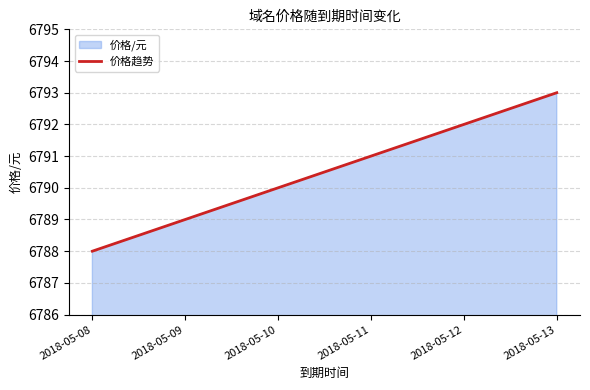

What is the maximum value shown in the chart?

6793